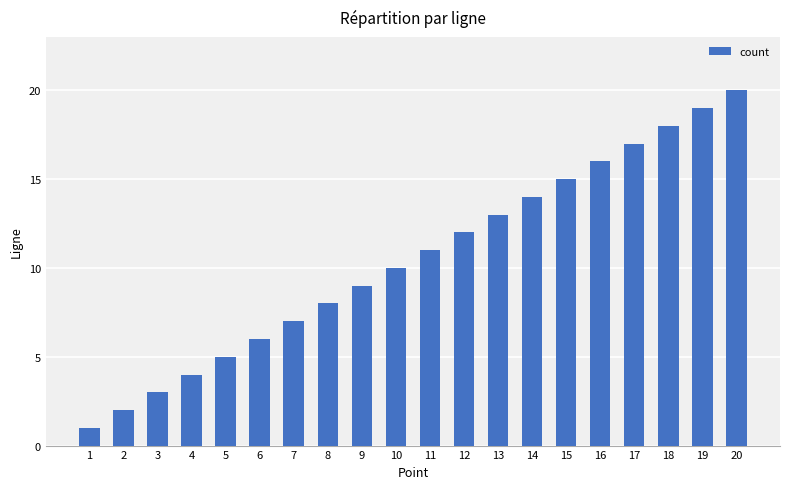

What is the difference between the maximum and minimum values?

19